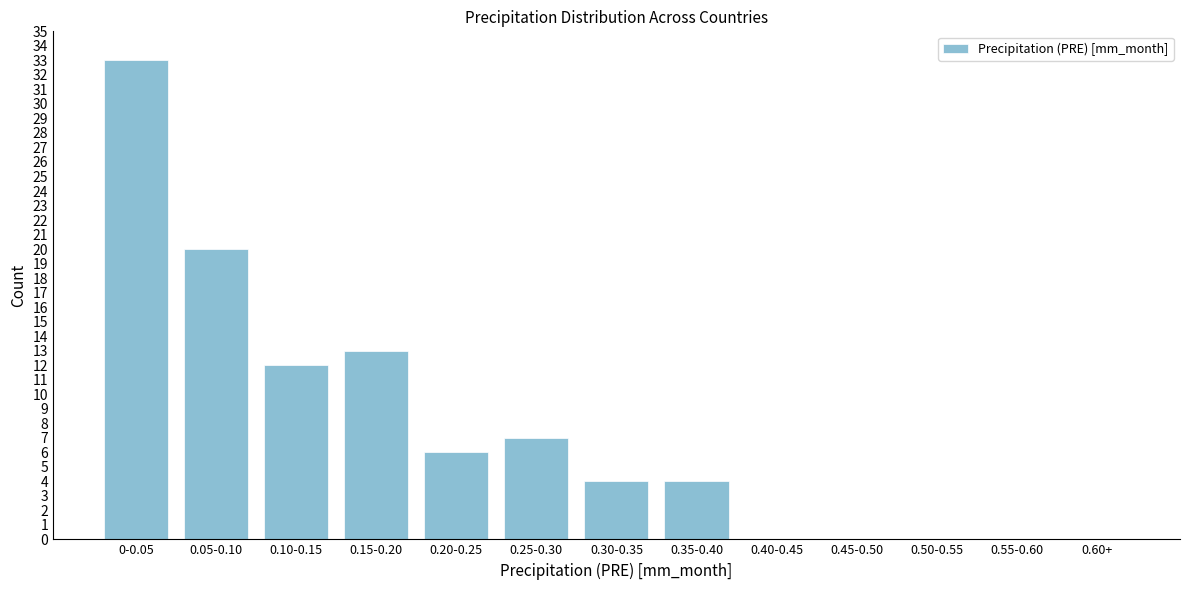

Reading left to right, extract all data points from this chart.

0-0.05=33	0.05-0.10=20	0.10-0.15=12	0.15-0.20=13	0.20-0.25=6	0.25-0.30=7	0.30-0.35=4	0.35-0.40=4	0.40-0.45=0	0.45-0.50=0	0.50-0.55=0	0.55-0.60=0	0.60+=0